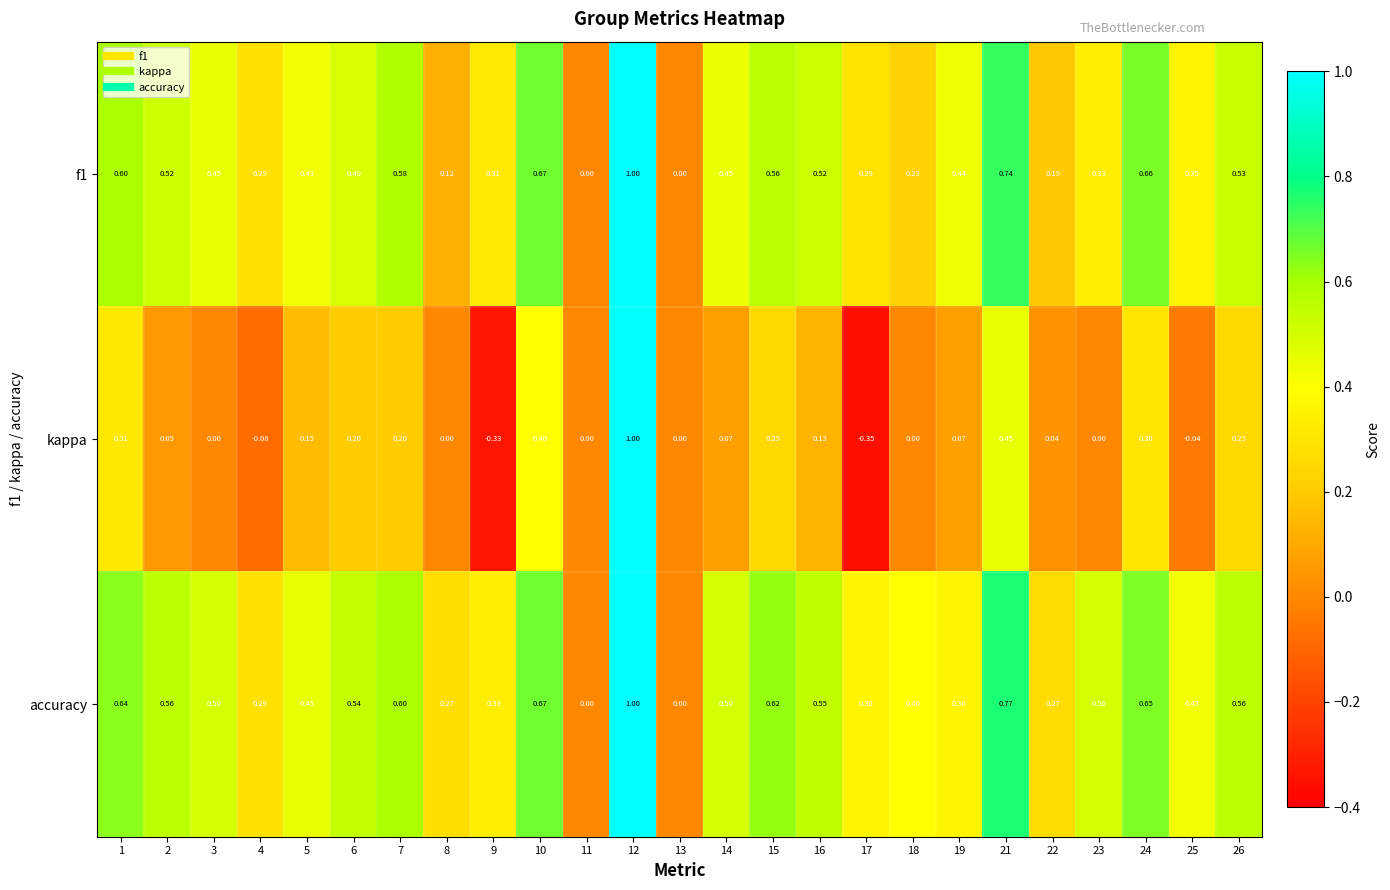

Which series has the largest range (max minus min)?

kappa